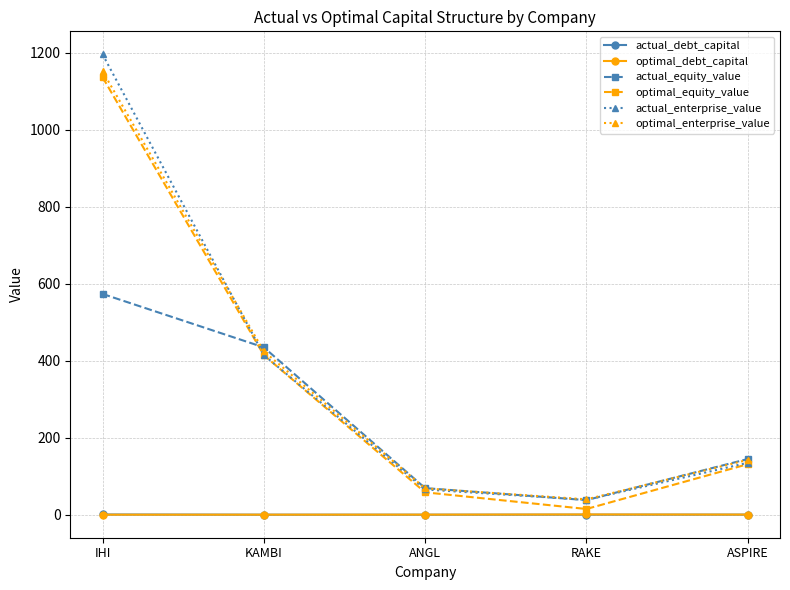

What are all the series names shown in the legend?

actual_debt_capital, optimal_debt_capital, actual_equity_value, optimal_equity_value, actual_enterprise_value, optimal_enterprise_value